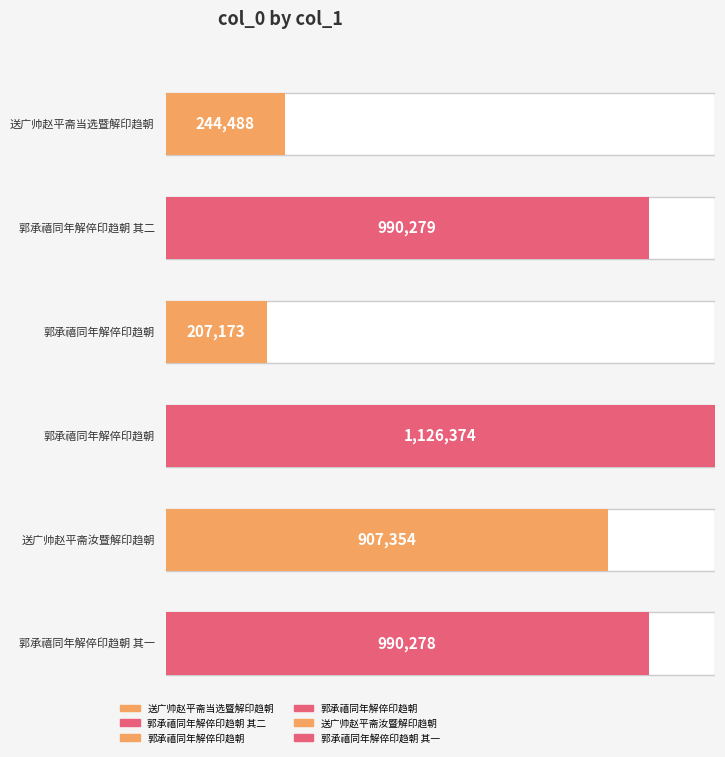

List the labels in order of value, smallest first.

郭承禧同年解倅印趋朝, 送广帅赵平斋当选暨解印趋朝, 送广帅赵平斋汝暨解印趋朝, 郭承禧同年解倅印趋朝 其一, 郭承禧同年解倅印趋朝 其二, 郭承禧同年解倅印趋朝